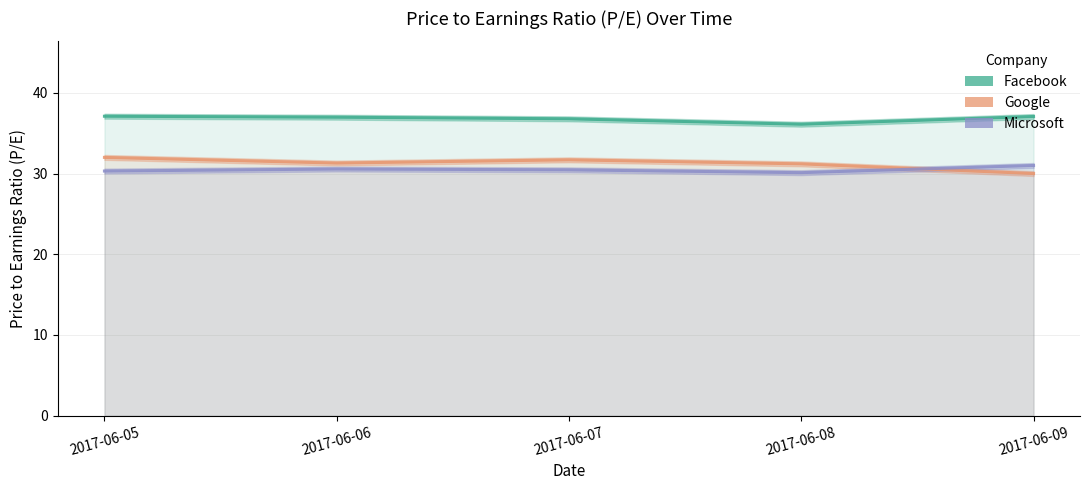

What is the difference between the second highest and second lowest values in the Facebook series?

0.3